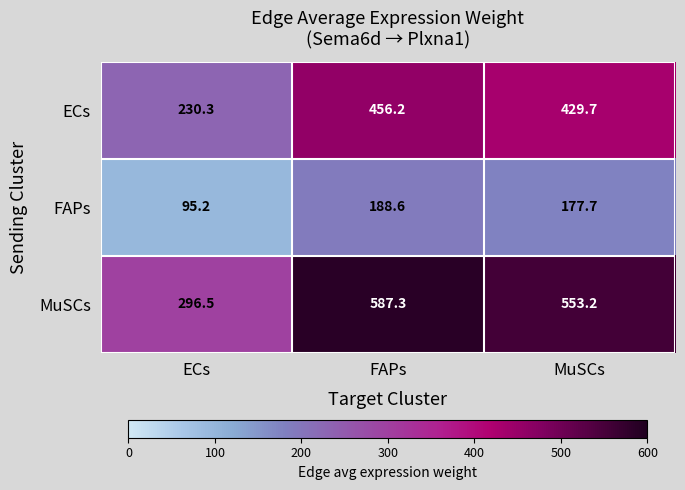

What is the difference between the second highest and minimum values in the FAPs series?

82.5